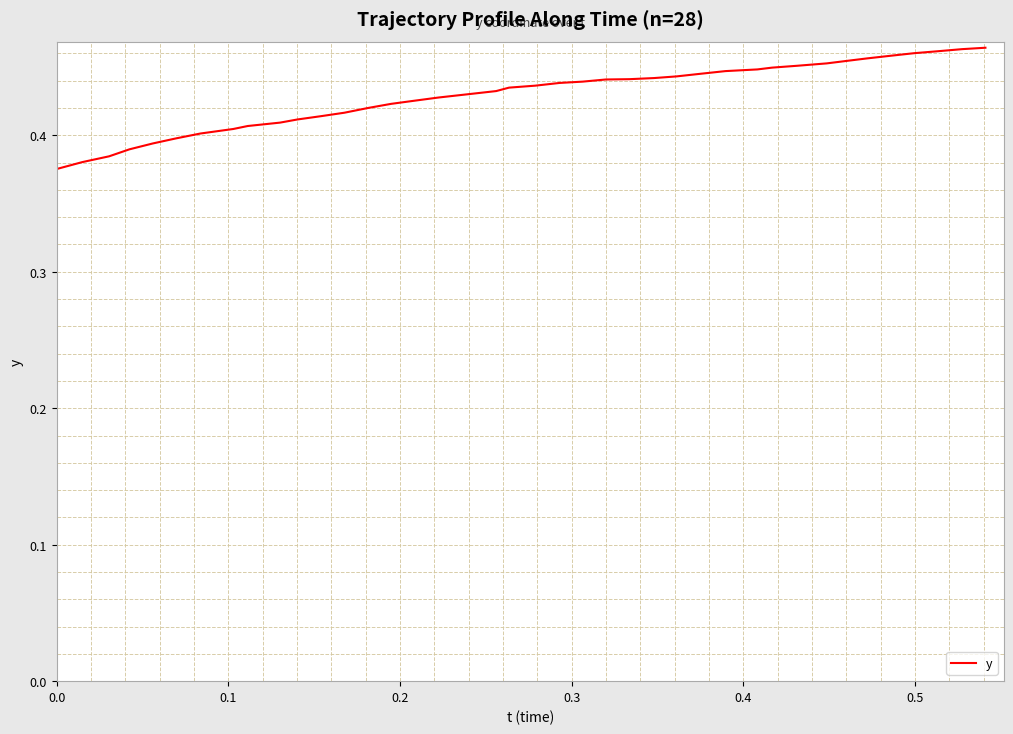

Does the chart display data point markers on the line(s)?

No